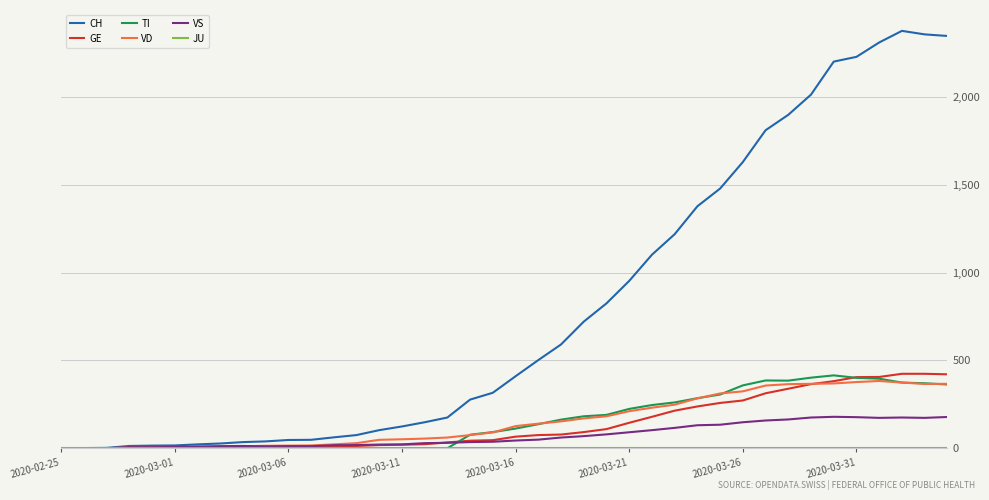

What is the difference between the maximum and minimum values in the GE series?

424